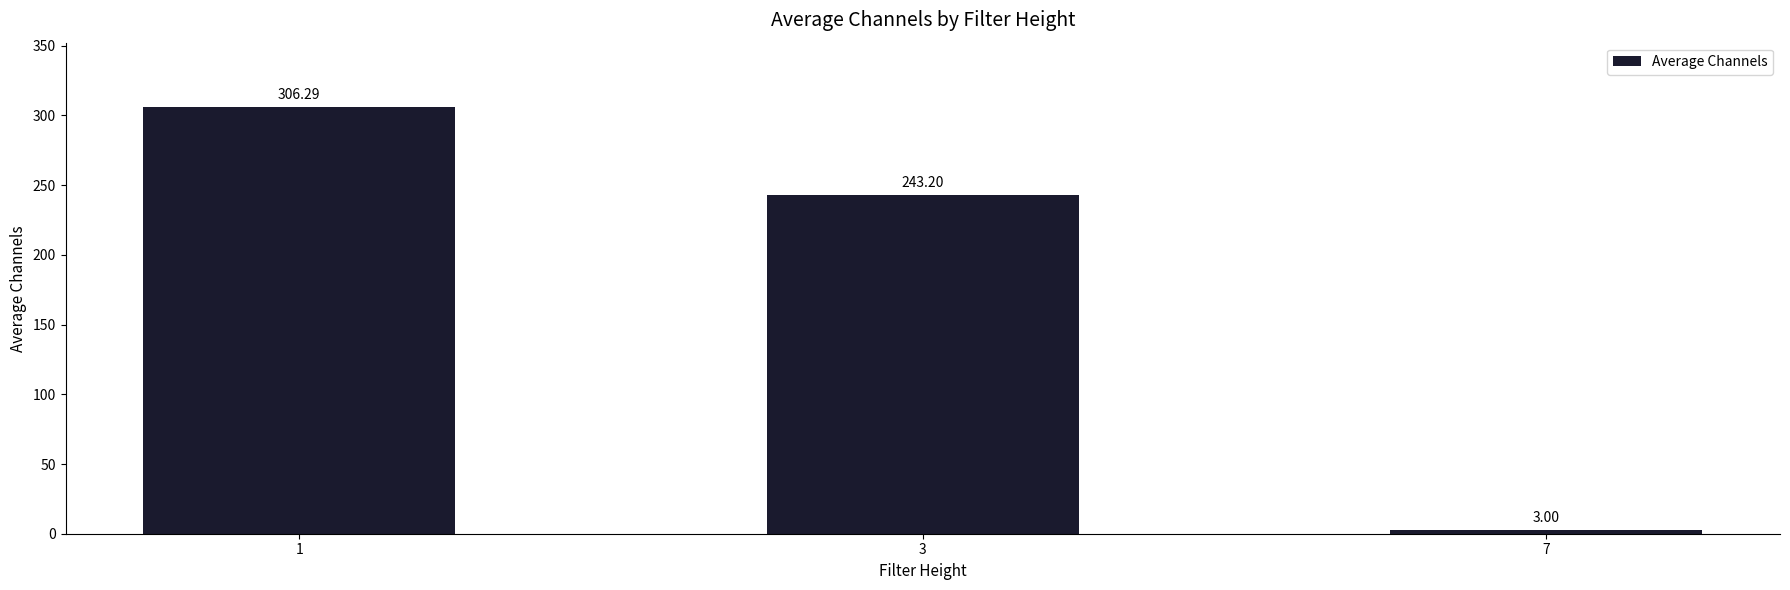

Which category has the lowest value across all series?

7